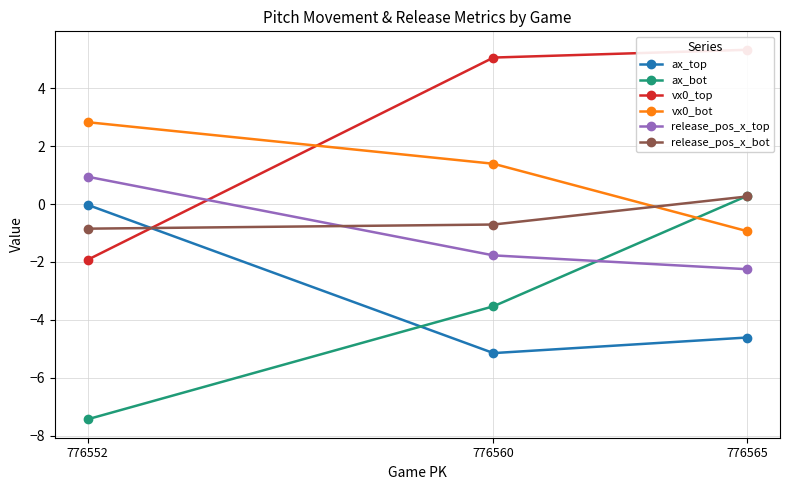

What is the total value across all series at 776565?

-1.9